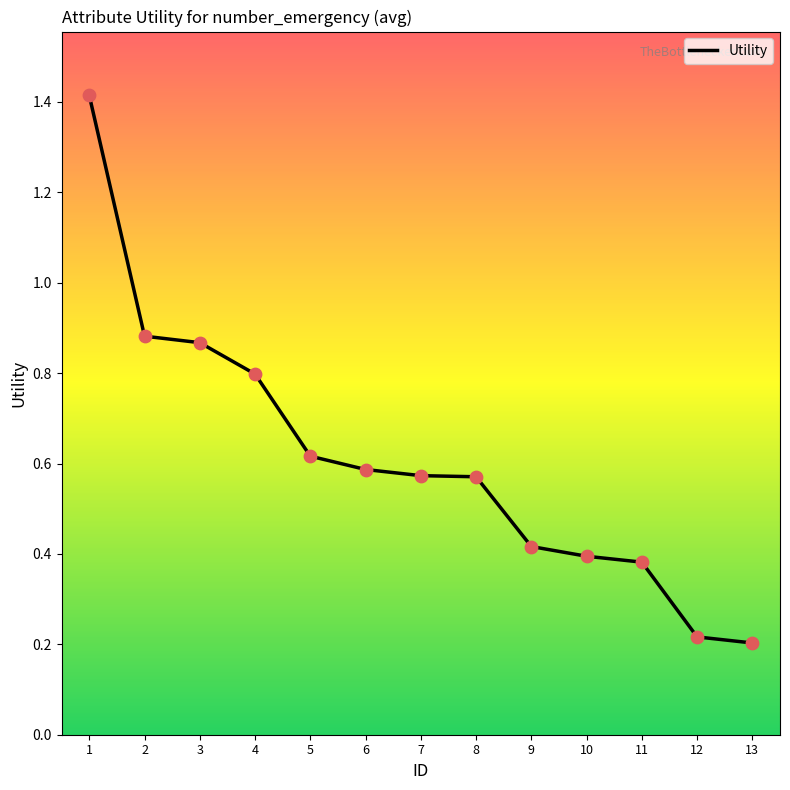

What is the change in value from 1 to 9?

-1.0